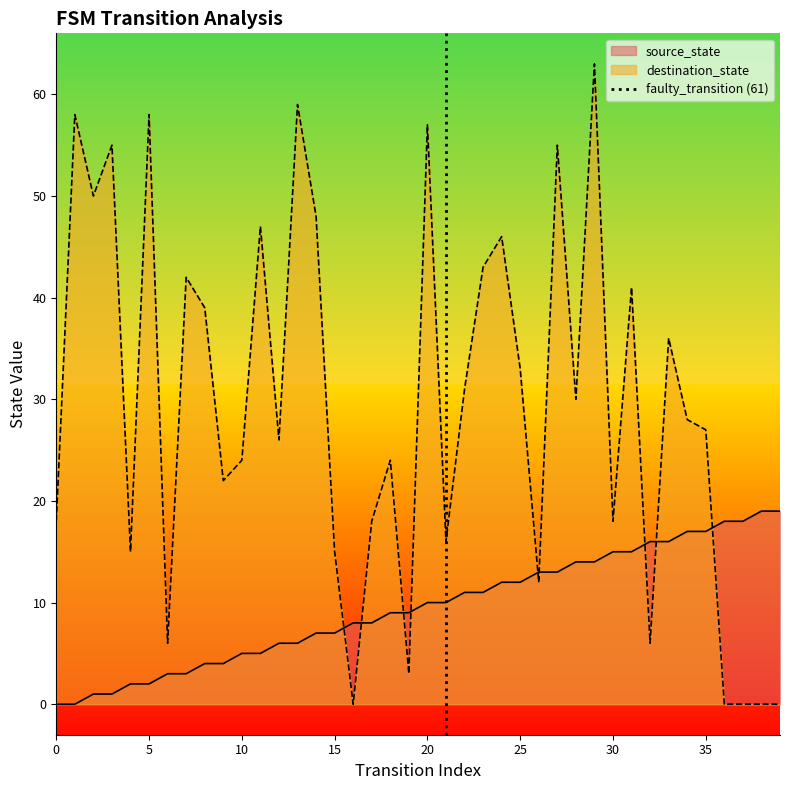

The source_state series shows 10 at 20. True or false?

True